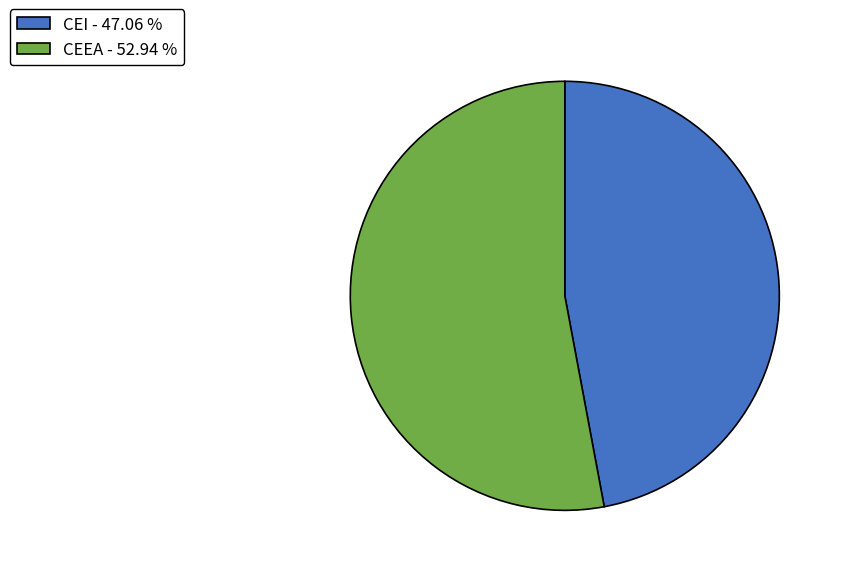

What is the ratio of the value at CEI - 47.06 % to the value at CEEA - 52.94 %?

0.9